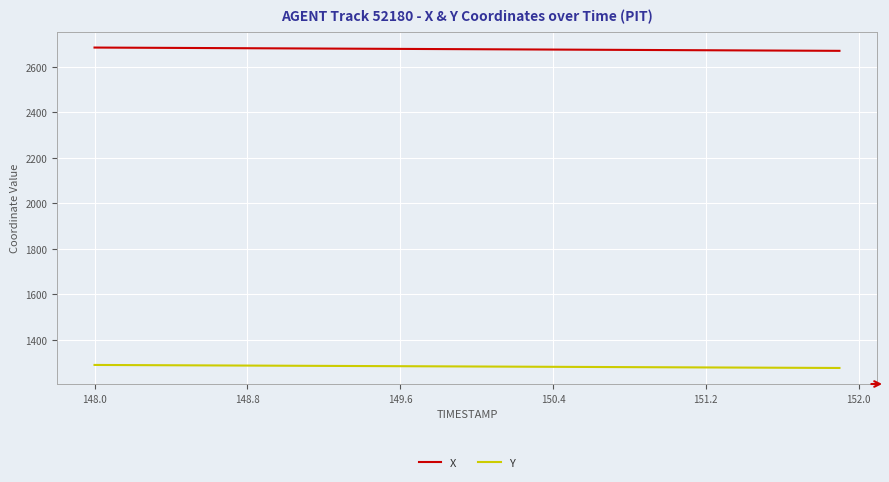

How many lines are shown in the chart?

2